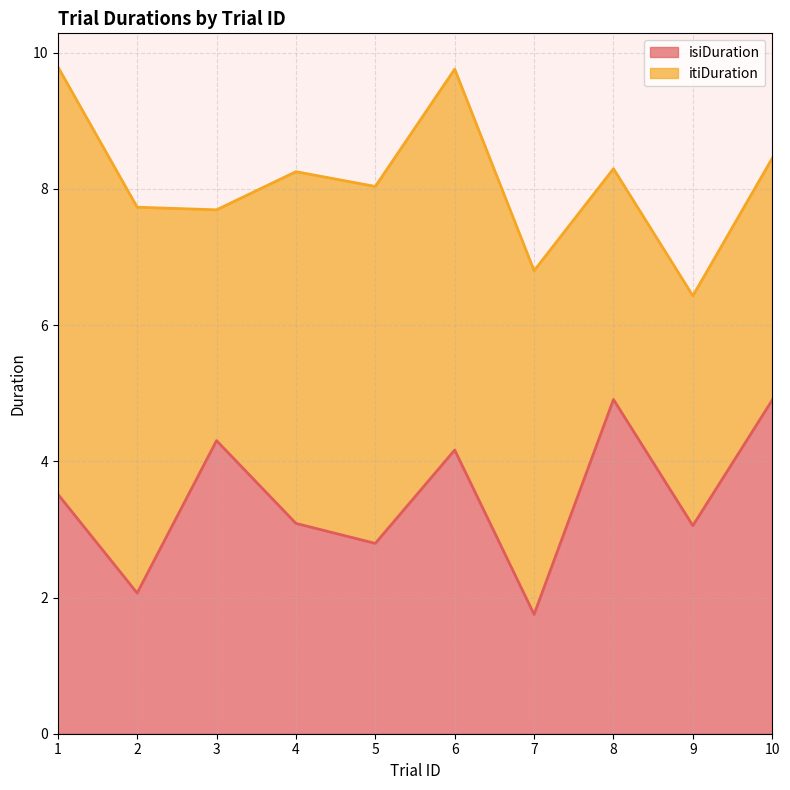

List the labels in order of value, smallest first.

7, 2, 5, 9, 4, 1, 6, 3, 10, 8